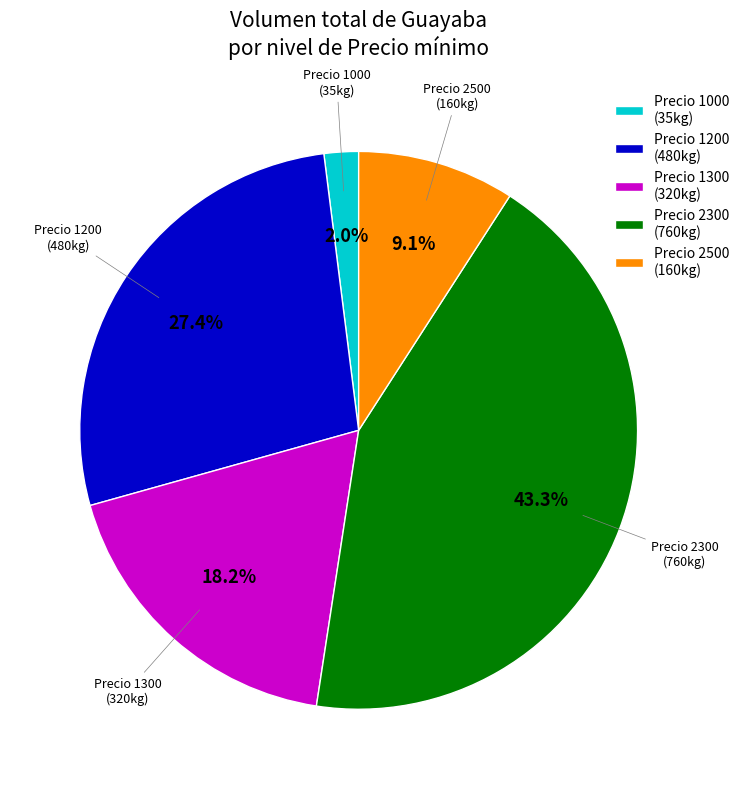

Between Precio 1200 and Precio 1300, which is larger?

Precio 1200